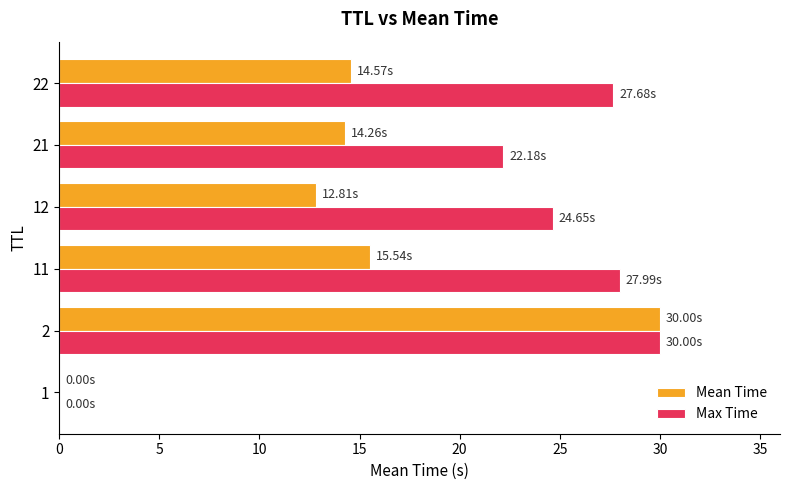

Which series changed the most between 1 and 21?

Max Time